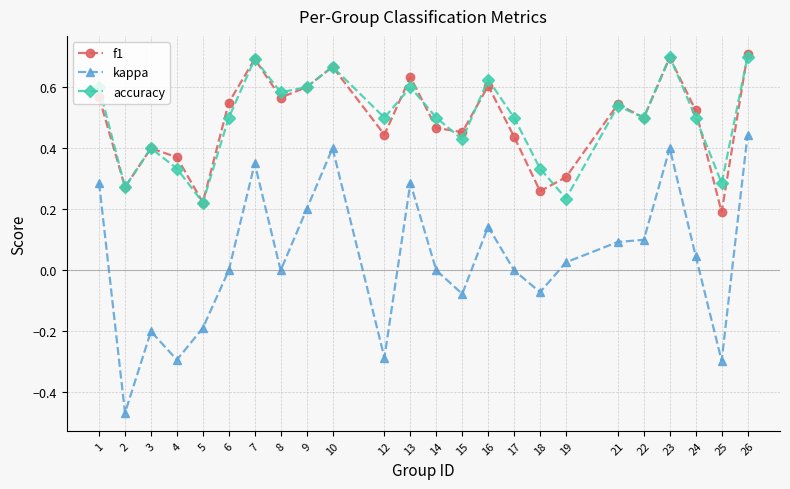

Is the value of f1 at 9 greater than the value of kappa at 21?

Yes